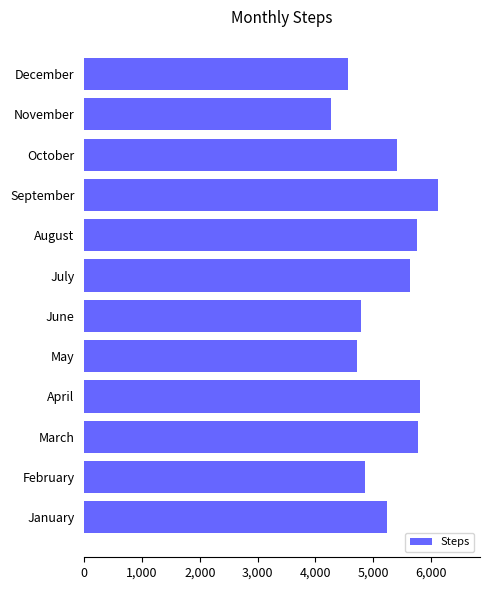

Which category has the highest value across all series?

September